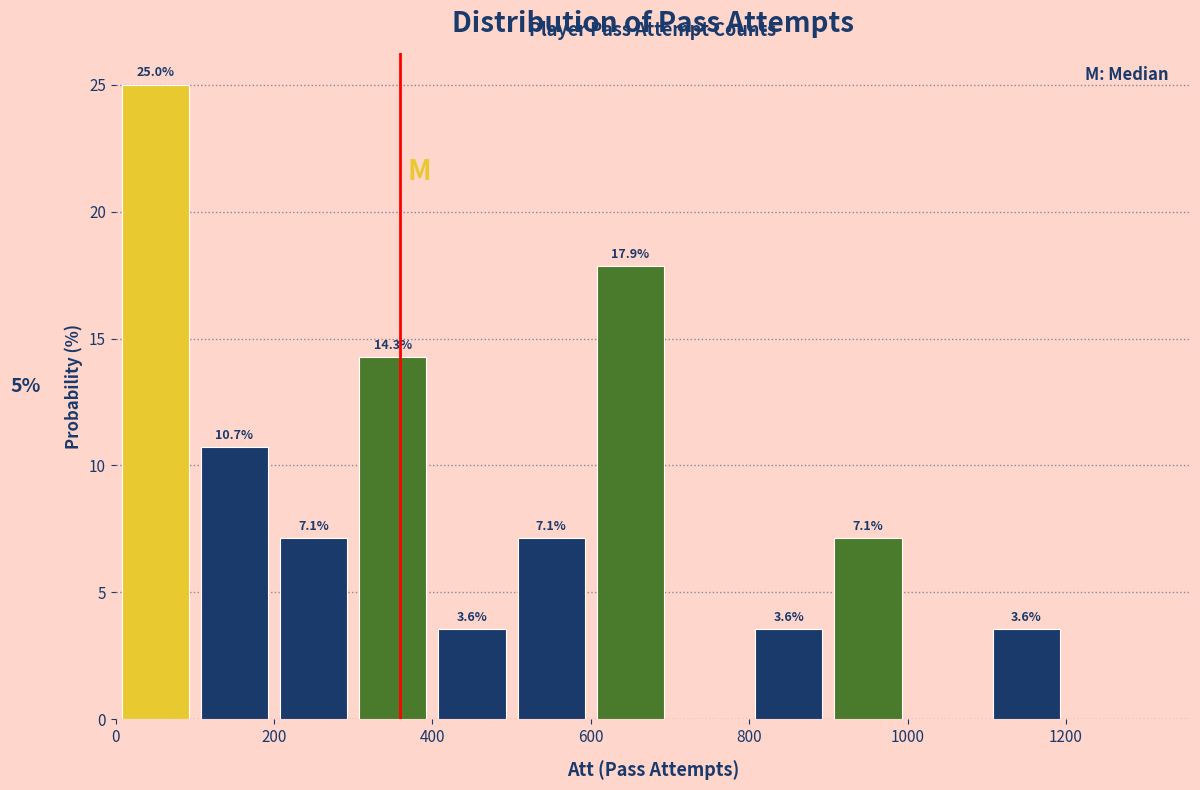

Over which range of the x-axis is the bar tallest?

0 to 100